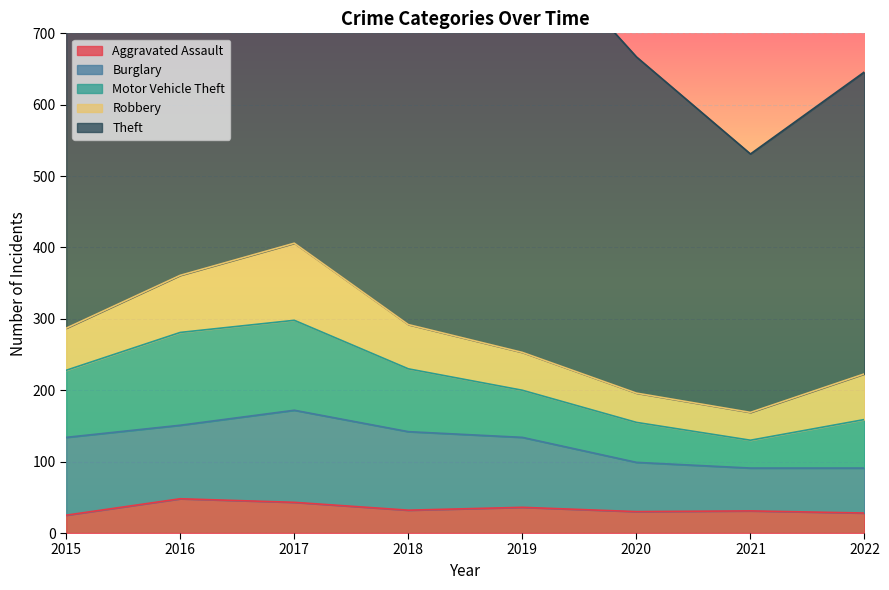

List the series in order of their peak value, lowest first.

Aggravated Assault, Robbery, Burglary, Motor Vehicle Theft, Theft